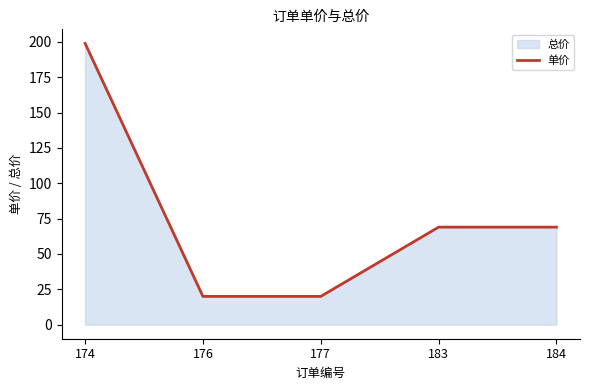

What is the greatest value displayed?

199